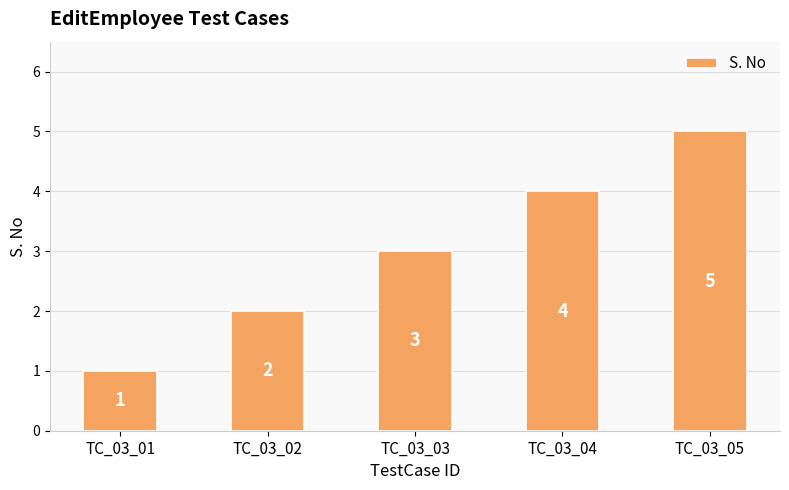

Reading left to right, extract all data points from this chart.

1	2	3	4	5